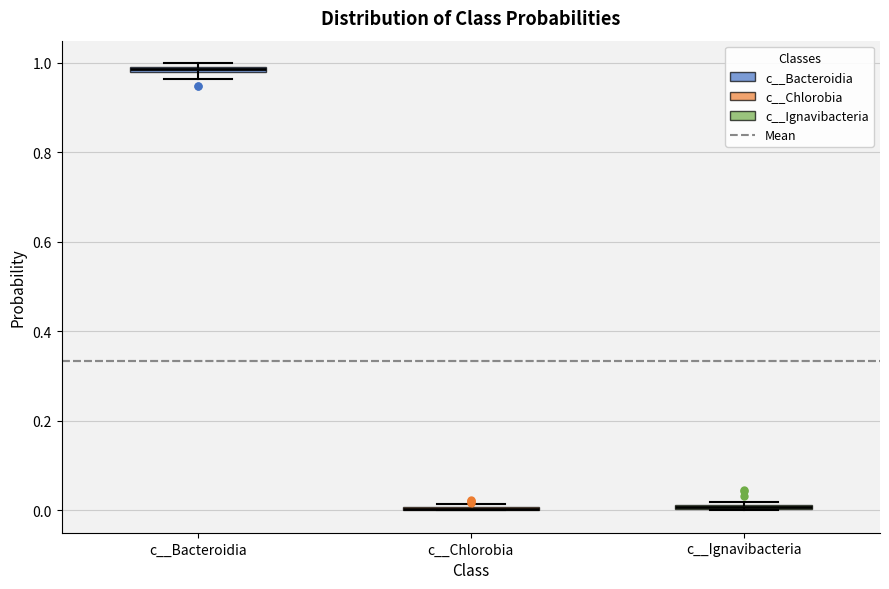

Where is the upper edge of the box for c__Ignavibacteria on the y-axis? The values are not printed on the chart, so give them approximately, as read against the axis.

0.02